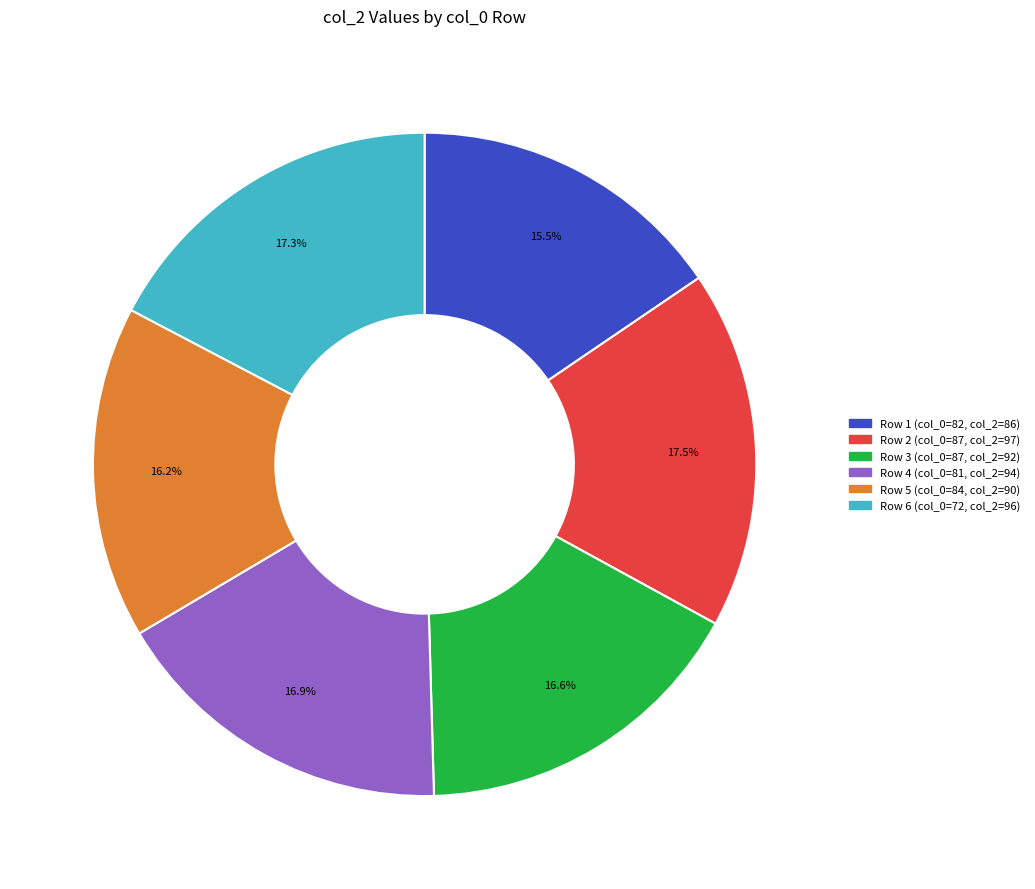

Does any single category account for the majority?

No